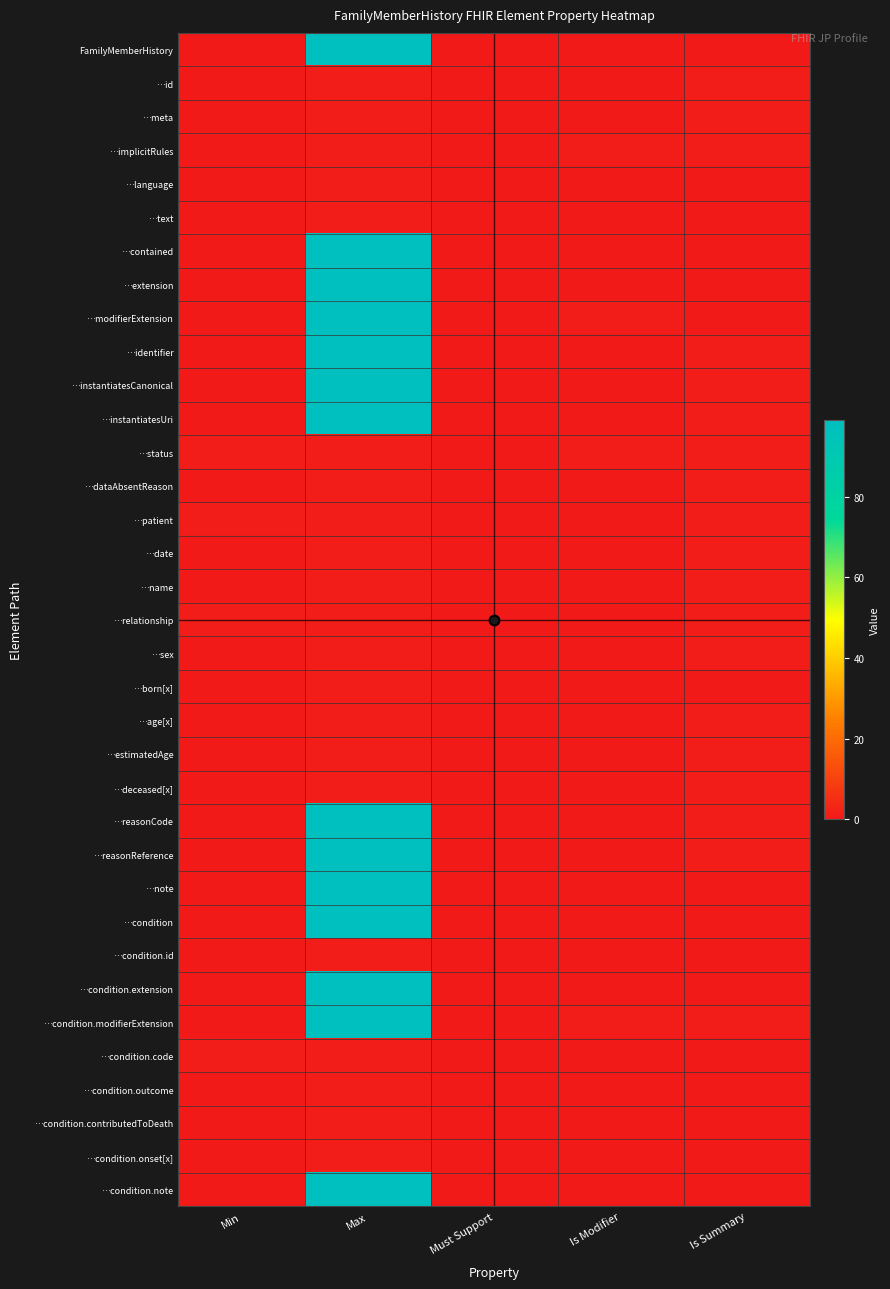

Which series has the largest range (max minus min)?

FamilyMemberHistory